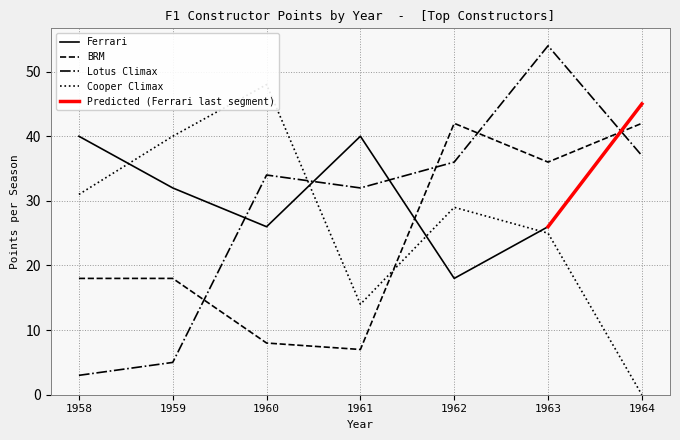

Count the Ferrari values in the range 26 to 40.

5